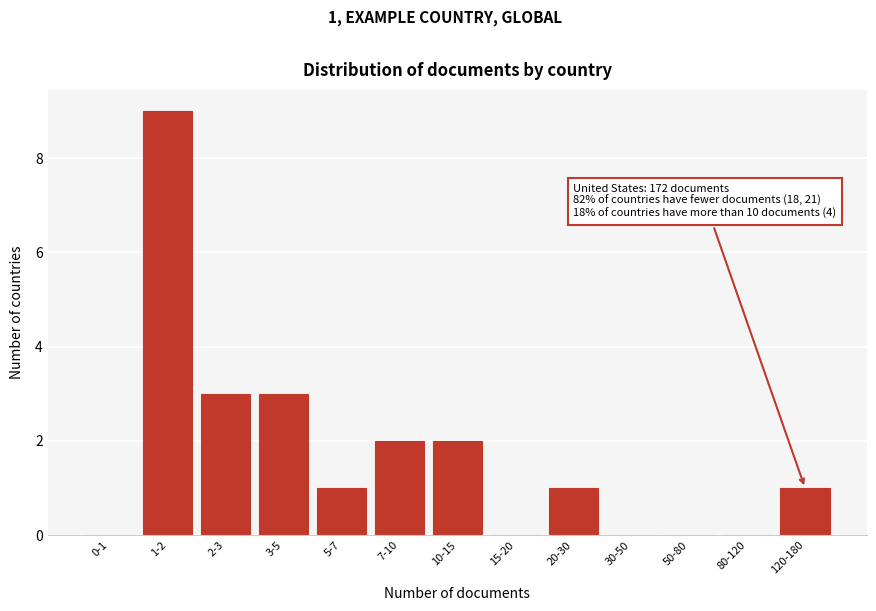

Reading left to right, extract all data points from this chart.

0-1=0	1-2=9	2-3=3	3-5=3	5-7=1	7-10=2	10-15=2	15-20=0	20-30=1	30-50=0	50-80=0	80-120=0	120-180=1